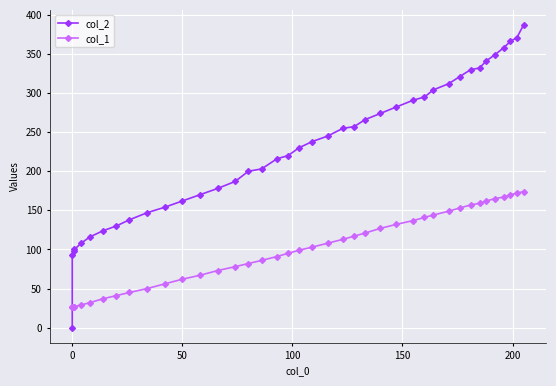

What are all the series names shown in the legend?

col_2, col_1